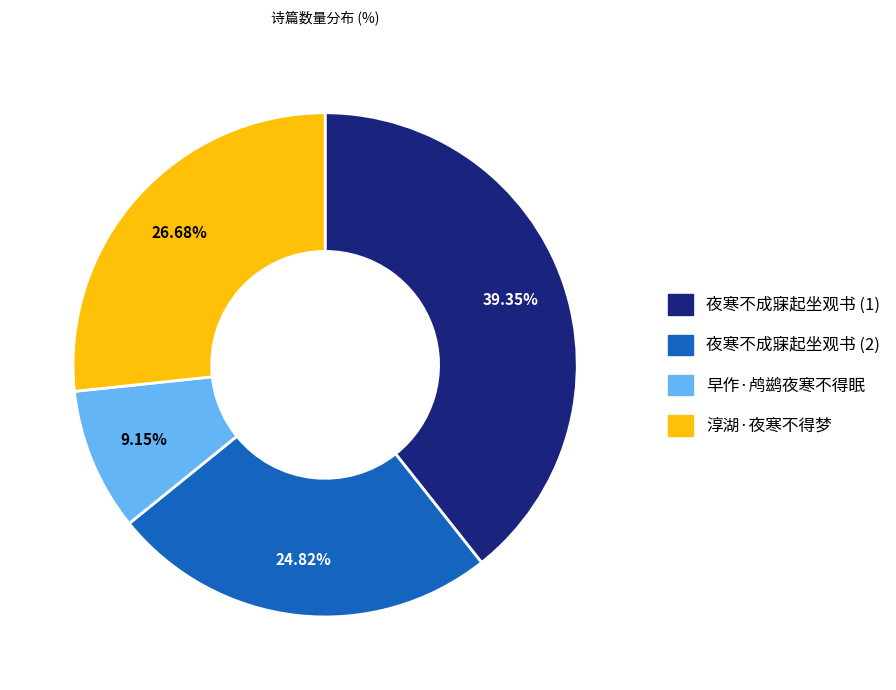

Is there a majority slice in this chart?

No